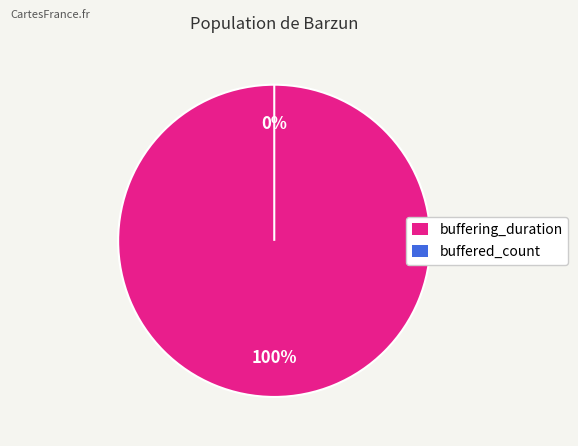

Is buffering_duration the majority of the pie?

Yes